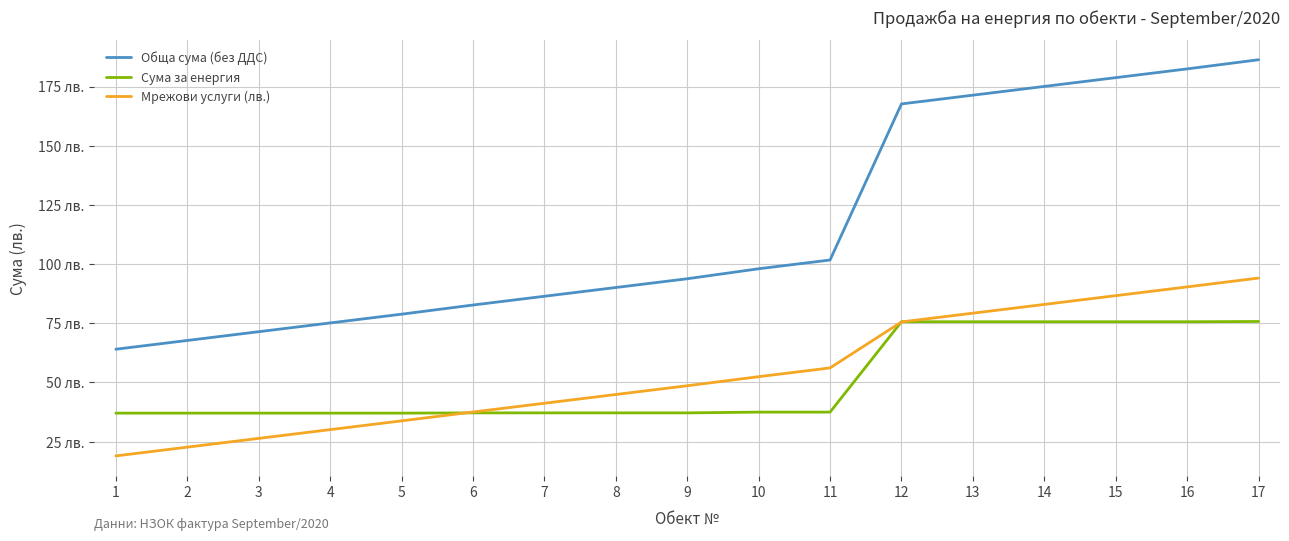

At which category does the chart reach its minimum across all series?

1